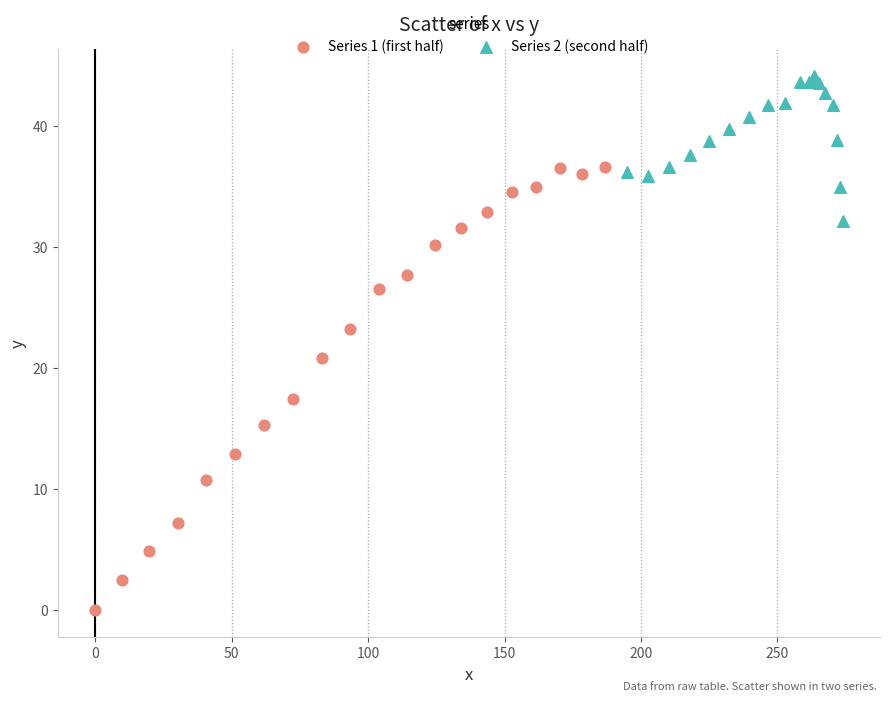

Which series contains the highest Y value?

Series 2 (second half)